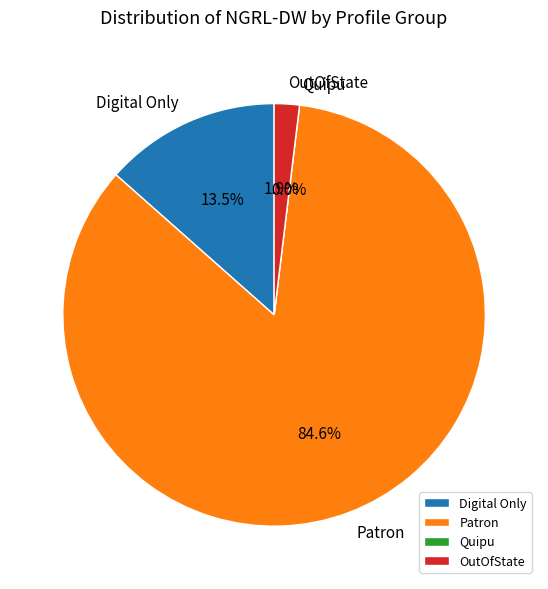

Is Patron the majority of the pie?

Yes